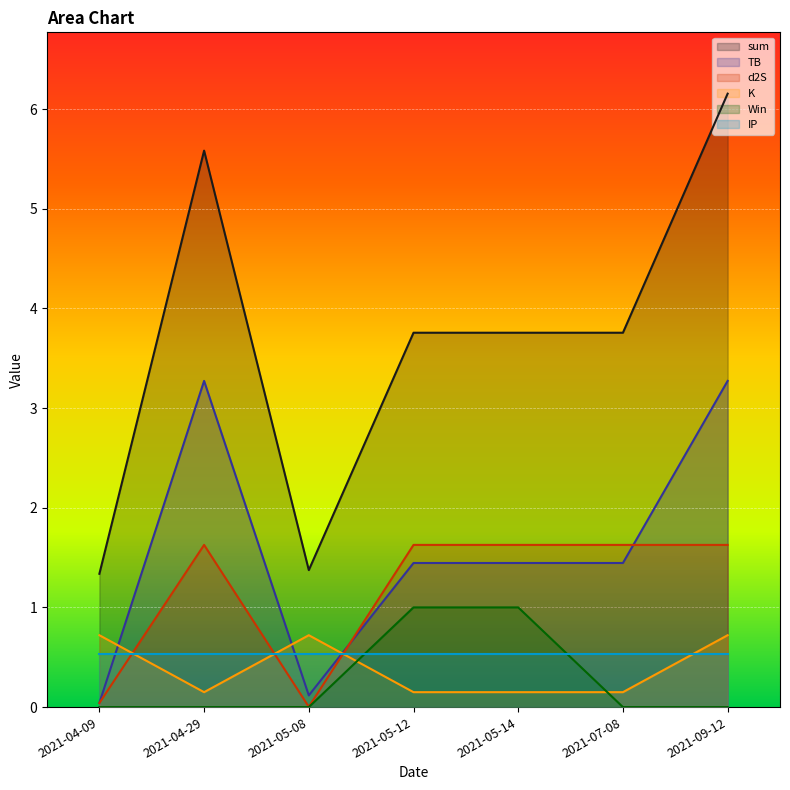

How many data points in d2S are less than 1?

2